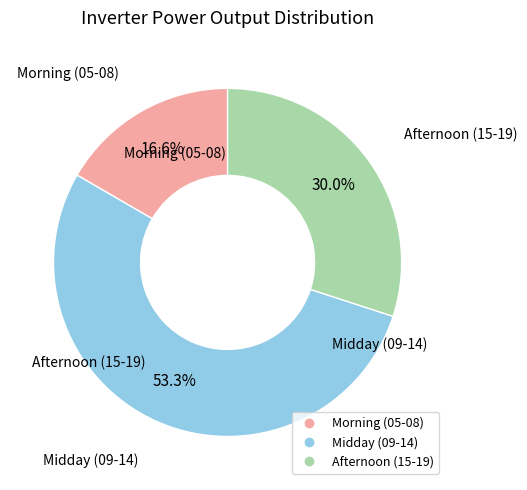

Is there a majority slice in this chart?

Yes